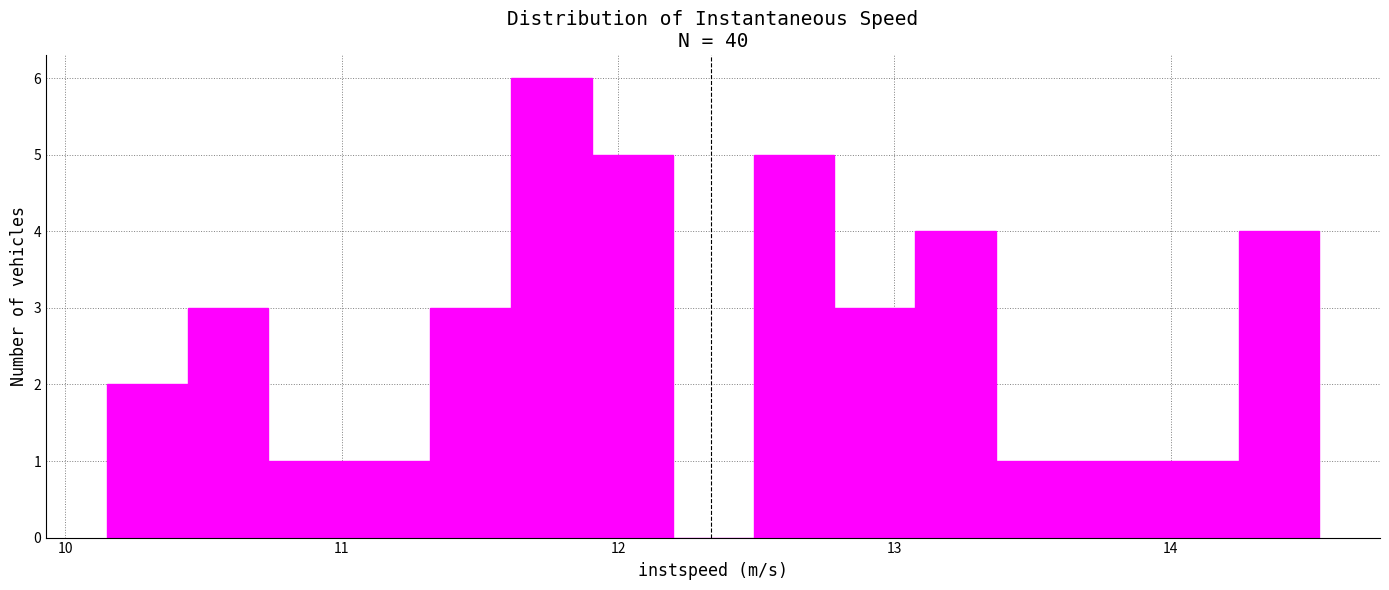

Read against the x-axis, roughly where is the centre of the tallest bar?

11.8